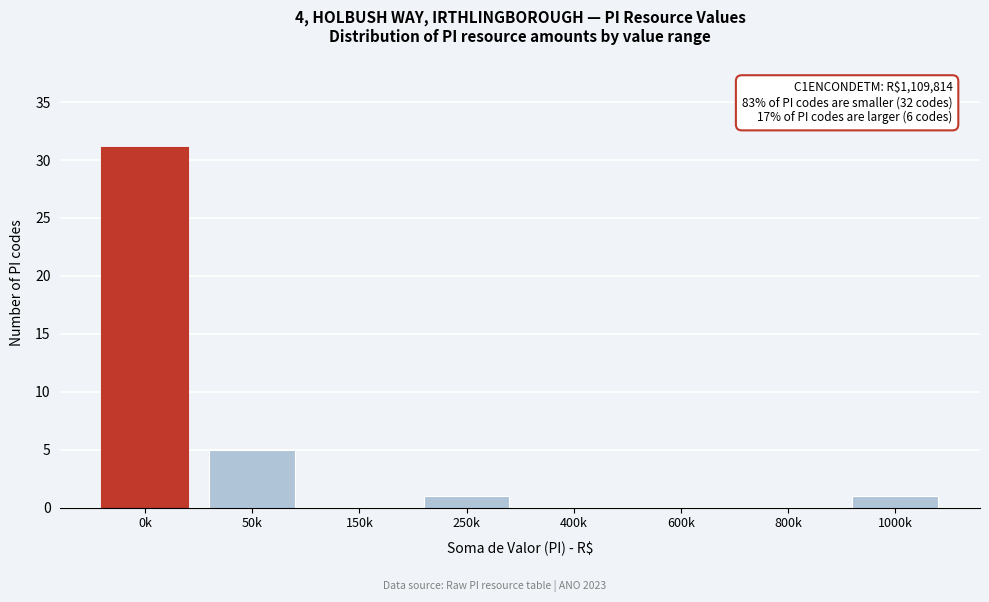

Reading right to left, extract all data points from this chart.

1000k=1	800k=0	600k=0	400k=0	250k=1	150k=0	50k=5	0k=31